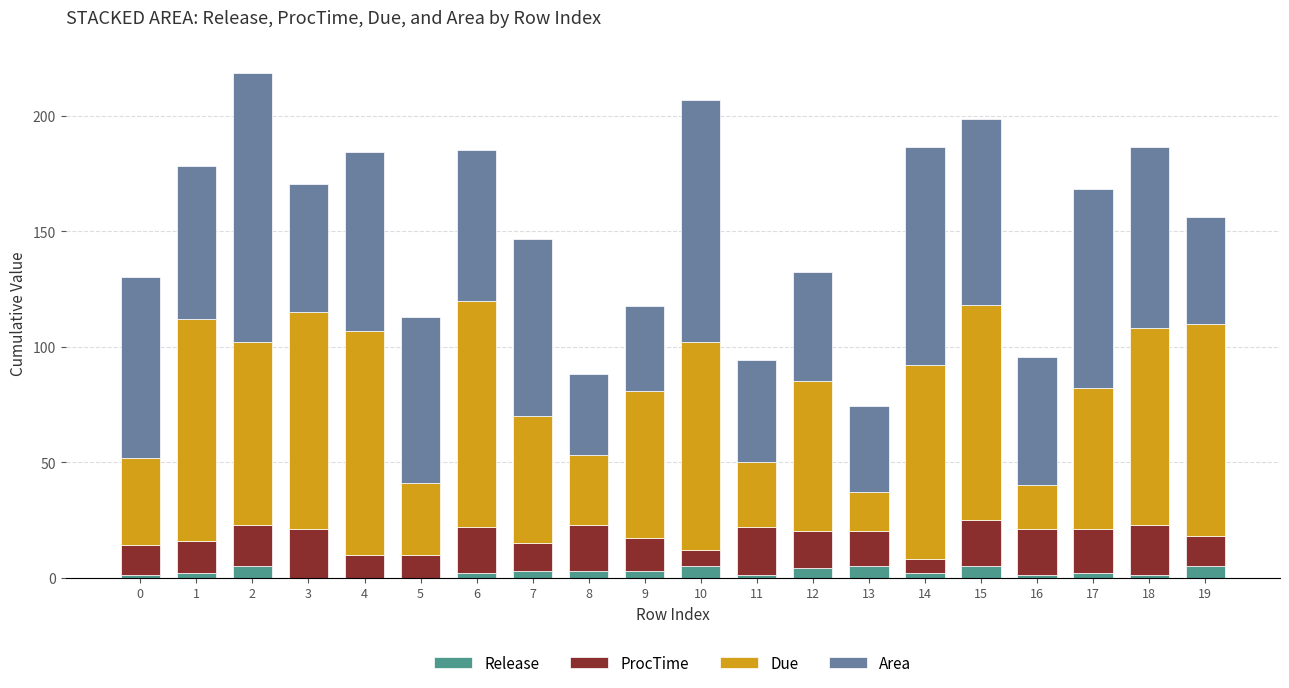

What is the maximum value for Release?

5.0